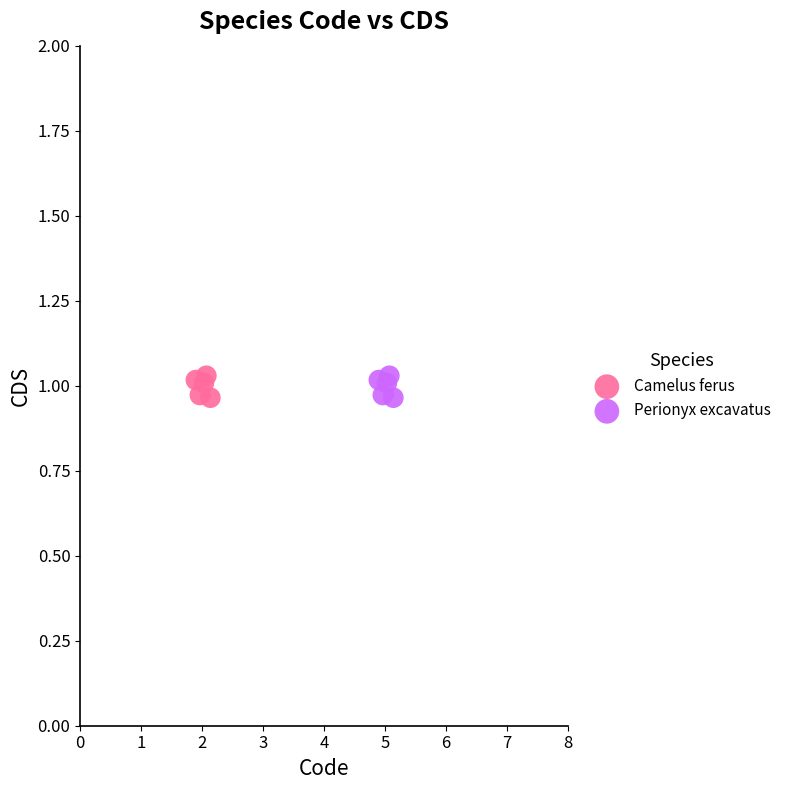

What are all the series names shown in the legend?

Camelus ferus, Perionyx excavatus